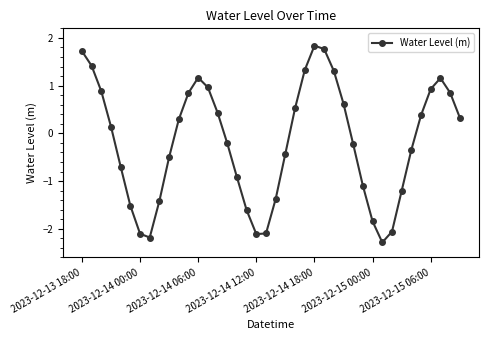

True or false: there are more than 0 points higher than both neighbors.

True